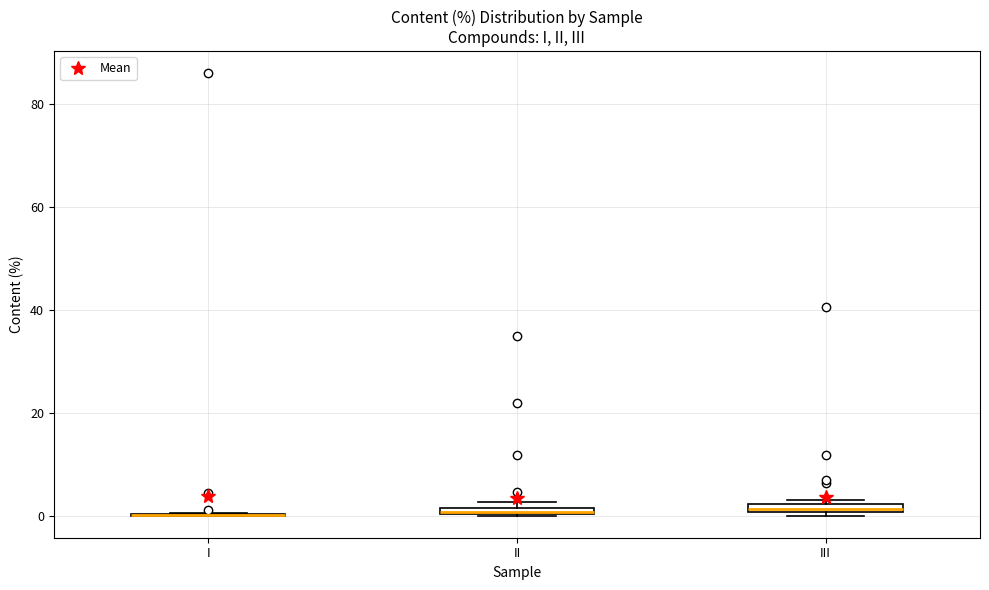

Where is the lower edge of the box for II on the y-axis? The values are not printed on the chart, so give them approximately, as read against the axis.

0